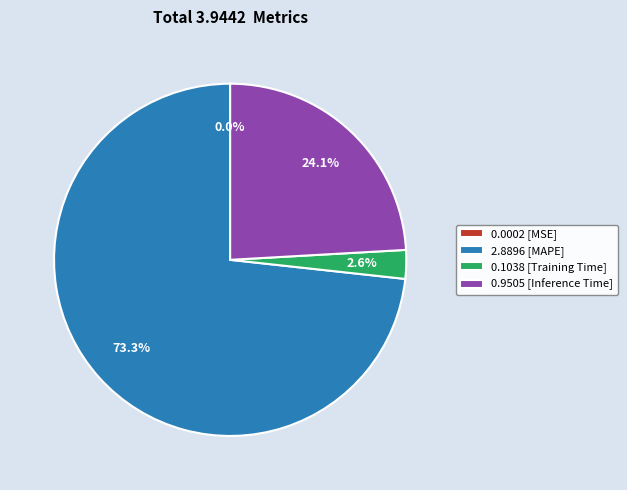

Which category has the biggest portion of the pie?

2.8896 [MAPE]